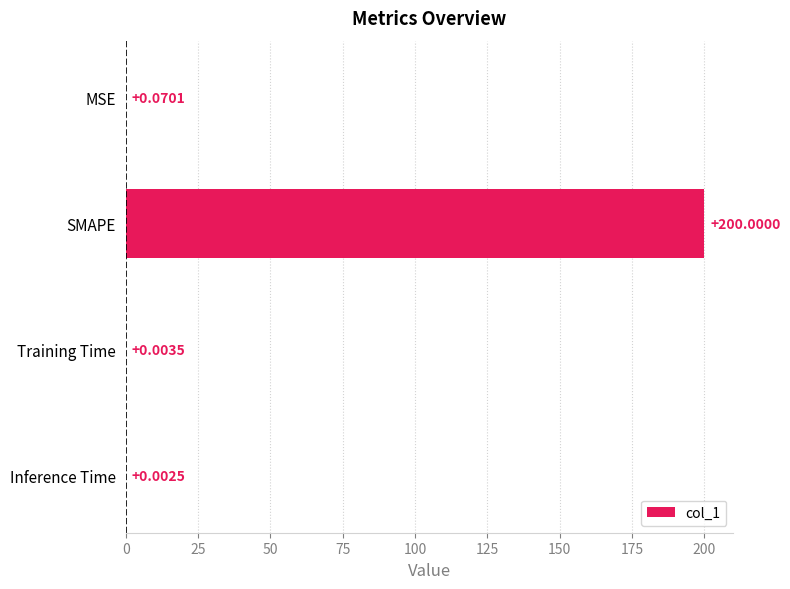

Which category has the highest value across all series?

SMAPE